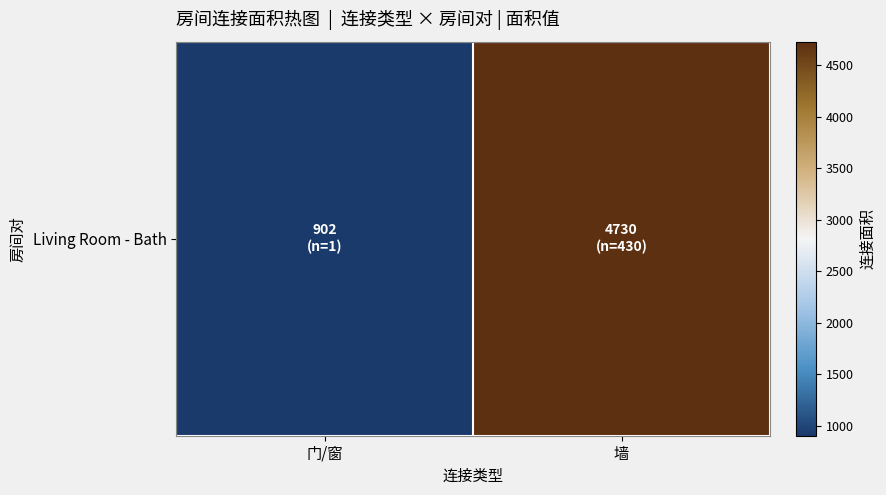

True or false: the data shows 1285 at 墙.

False